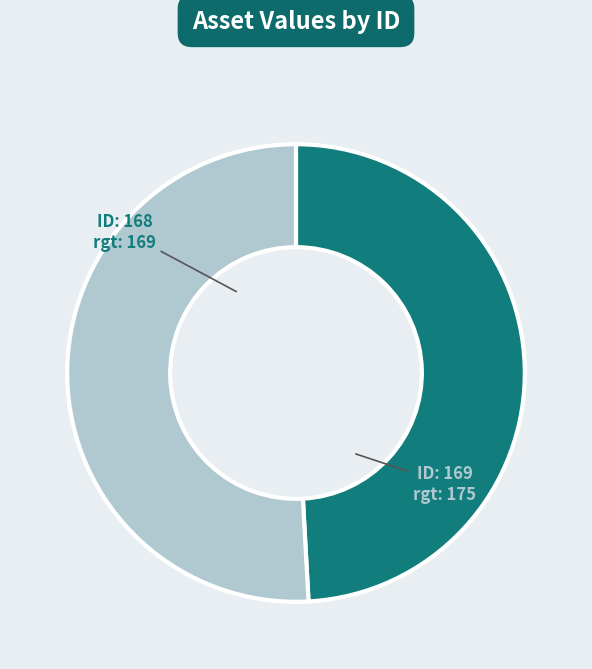

Is there a majority slice in this chart?

Yes